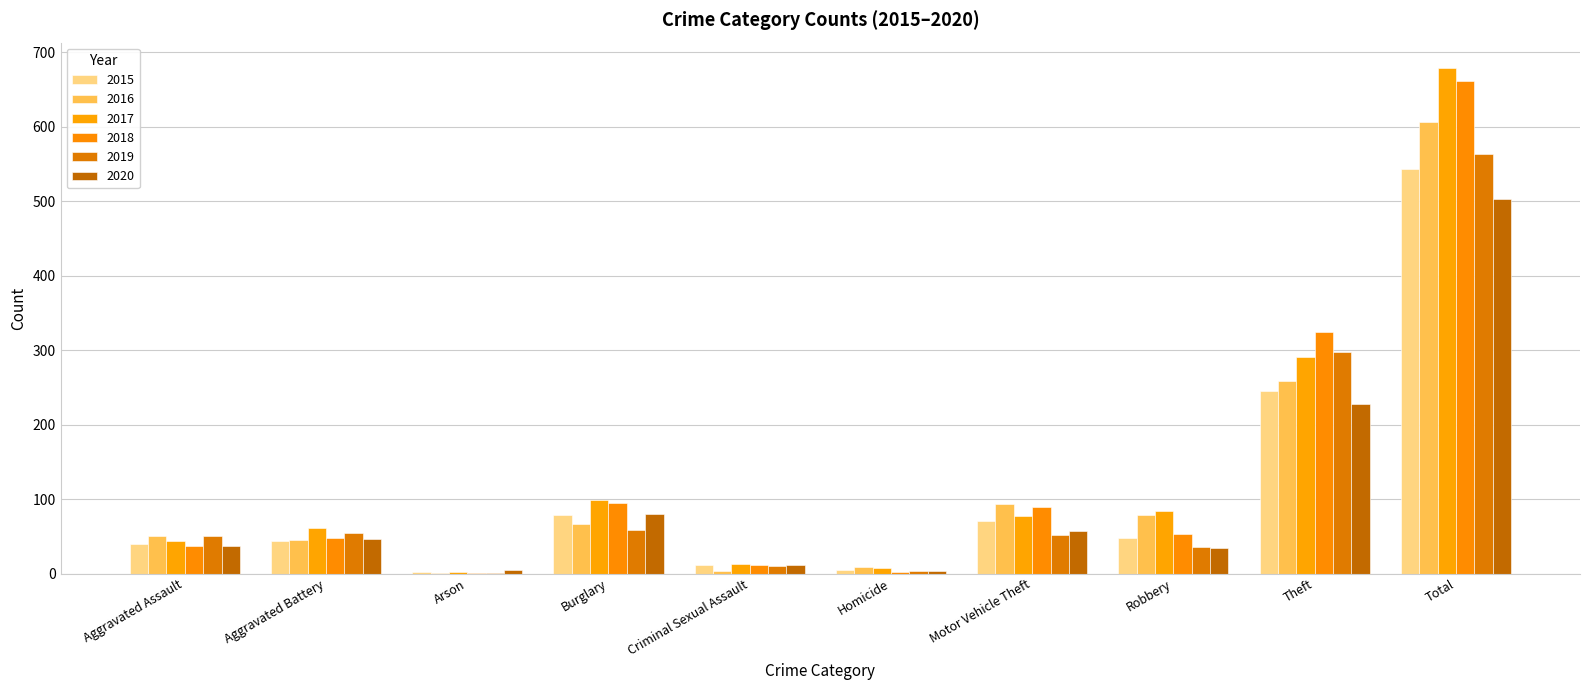

What is the approximate value of 2019 at Theft?

297